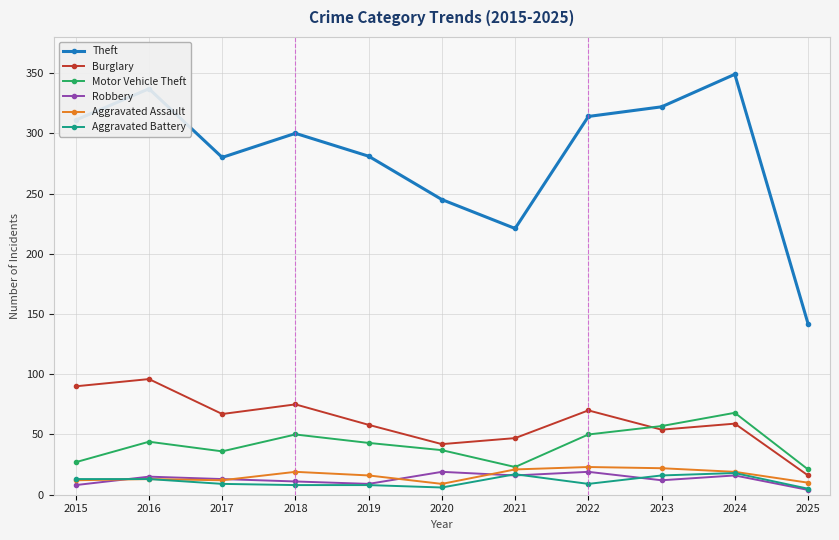

What is the value of the Aggravated Battery point at the 9th from the left?

16